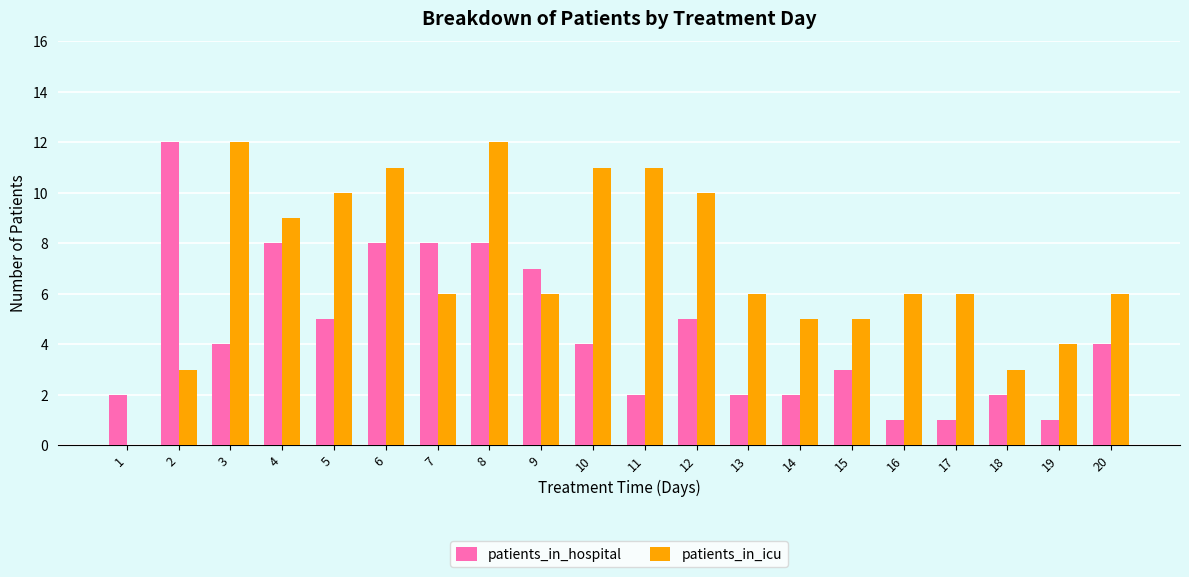

What is the average value of the patients_in_icu series?

7